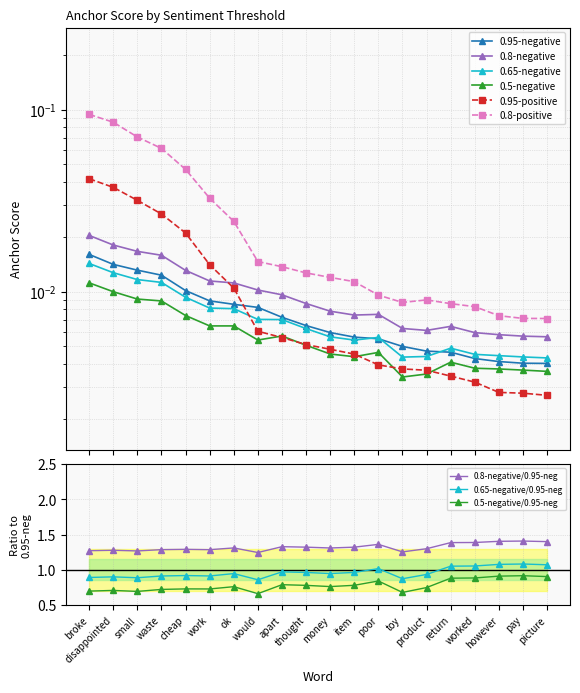

At which category does the chart reach its minimum across all series?

picture